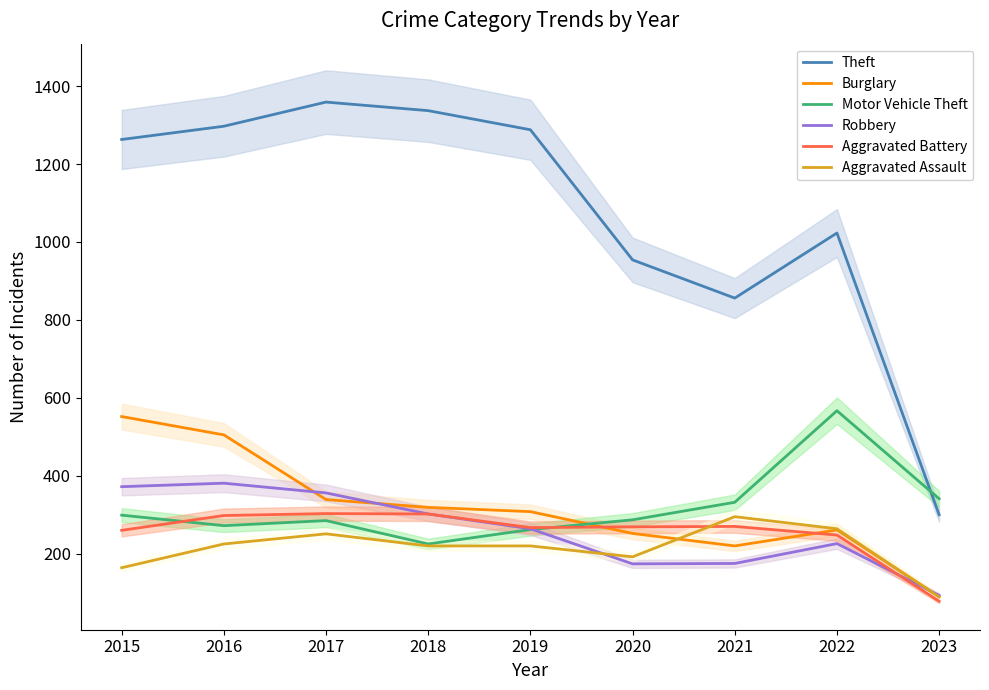

What is the difference between the highest and lowest values at 2017?

1108